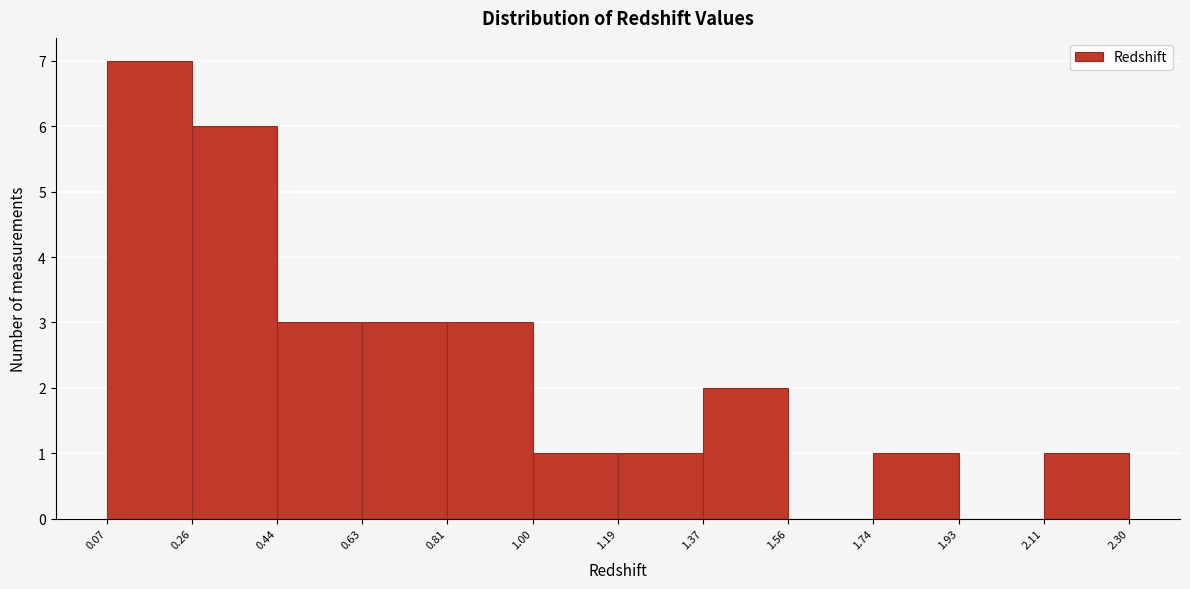

Over which range of the x-axis is the bar tallest?

0.07 to 0.26